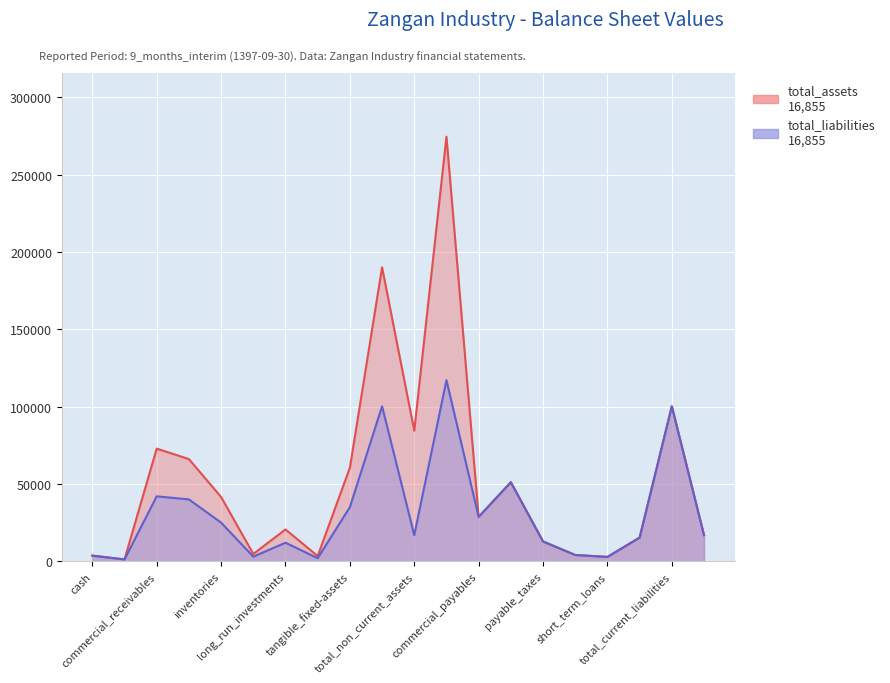

At which label is total_assets closest to 137850?

total_current_liabilities